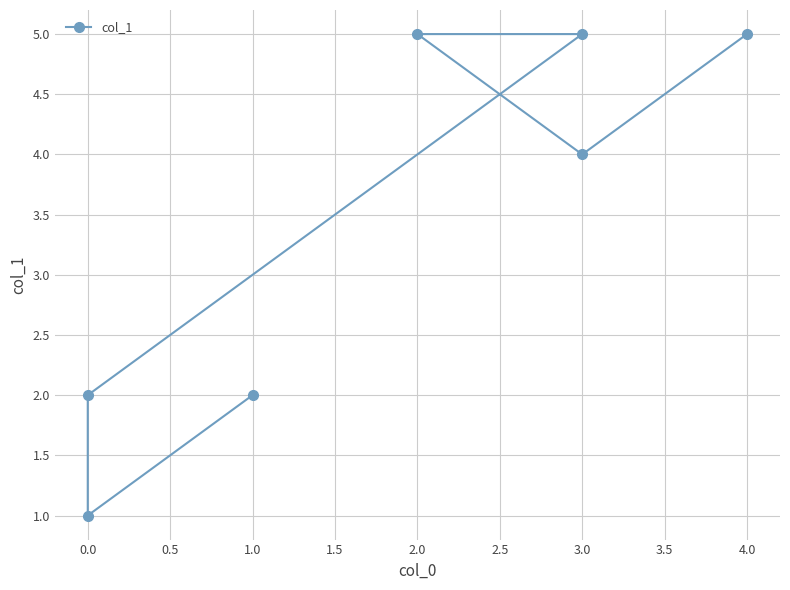

What is the maximum value shown in the chart?

5